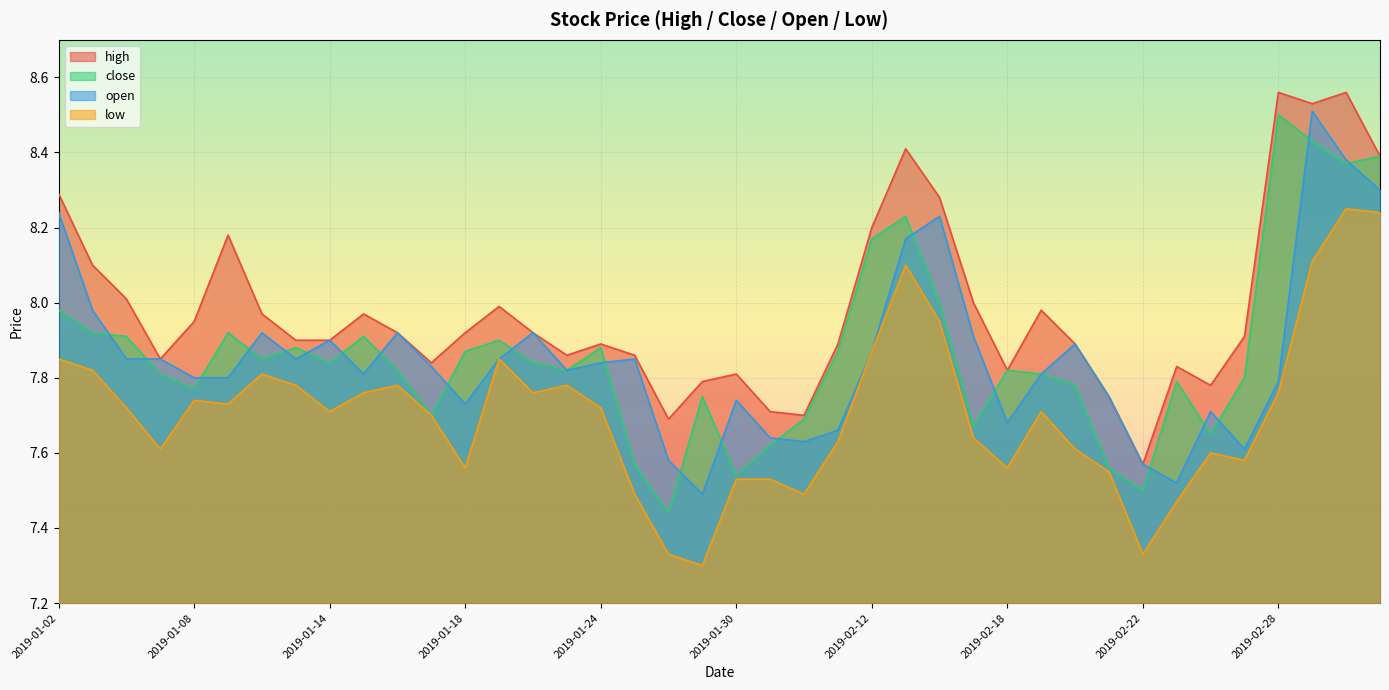

True or false: close and low cross at least once.

False